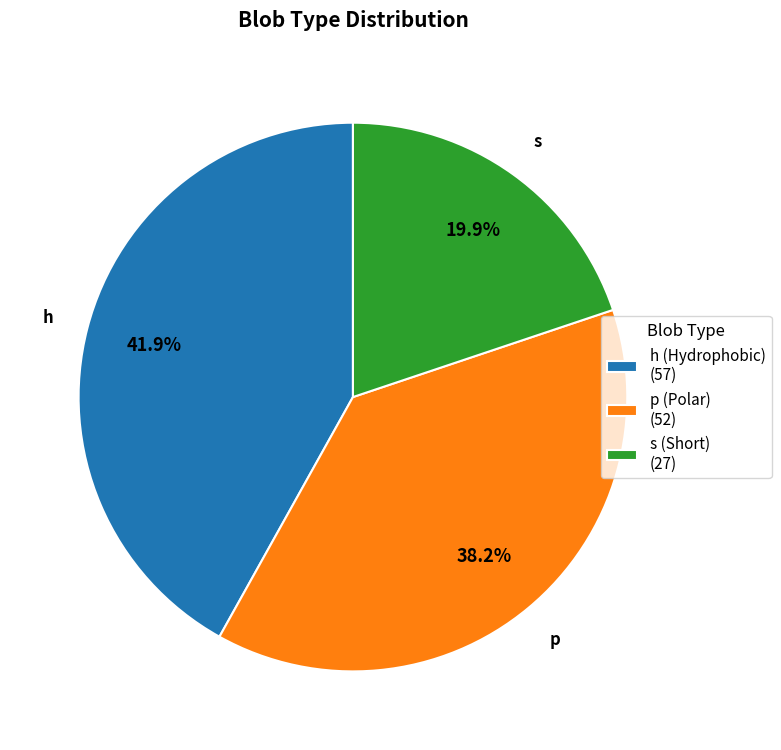

What is the largest slice in the pie chart?

h